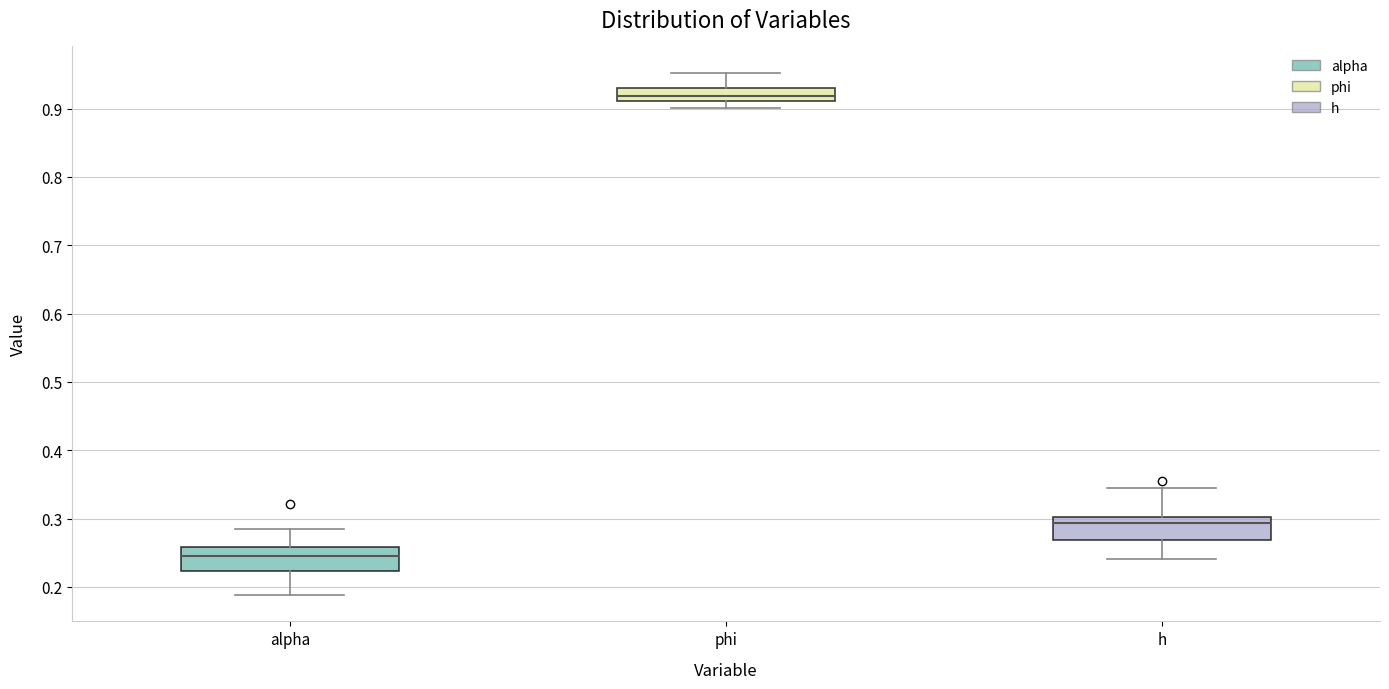

Reading left to right, transcribe this box plot: for each box, give where its median line is, the range the box spans, and where its two whiskers end, as read against the y-axis. The values are not printed on the chart, so give them approximately, as read against the axis.

alpha: median 0.24, box 0.22 to 0.26, whiskers 0.19 to 0.29
phi: median 0.92, box 0.91 to 0.93, whiskers 0.90 to 0.95
h: median 0.29, box 0.27 to 0.30, whiskers 0.24 to 0.35